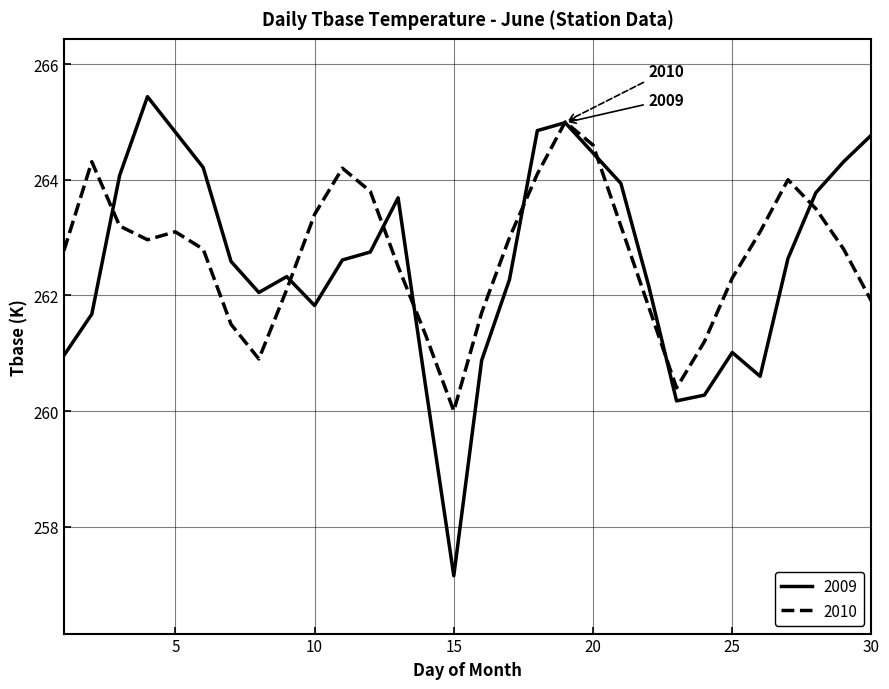

Which series has the widest spread of values?

2009